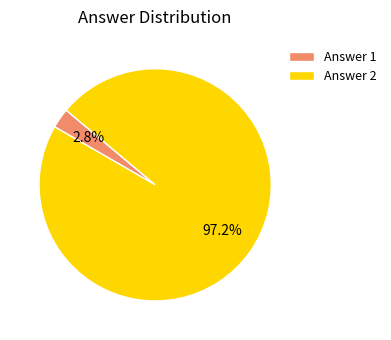

Rank the categories by value from highest to lowest.

Answer 2, Answer 1